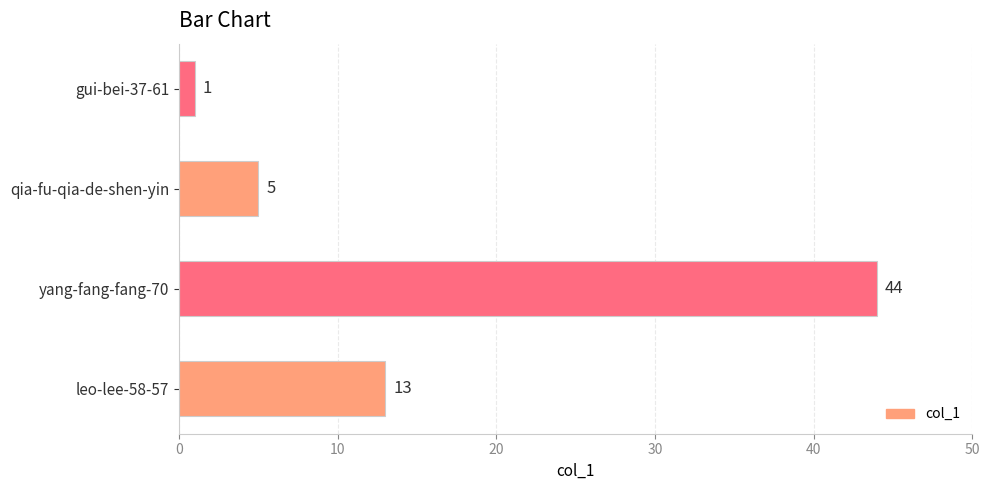

Reading top to bottom, extract all data points from this chart.

1	5	44	13